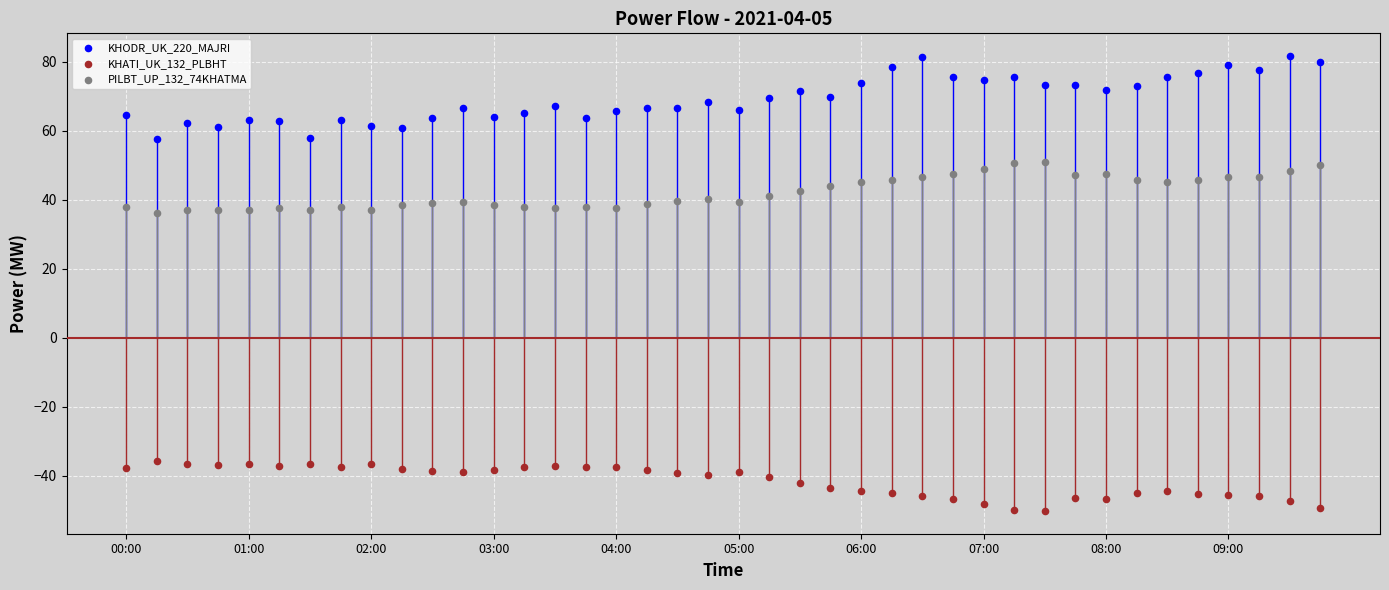

Which series has the widest spread of Y values?

KHODR_UK_220_MAJRI